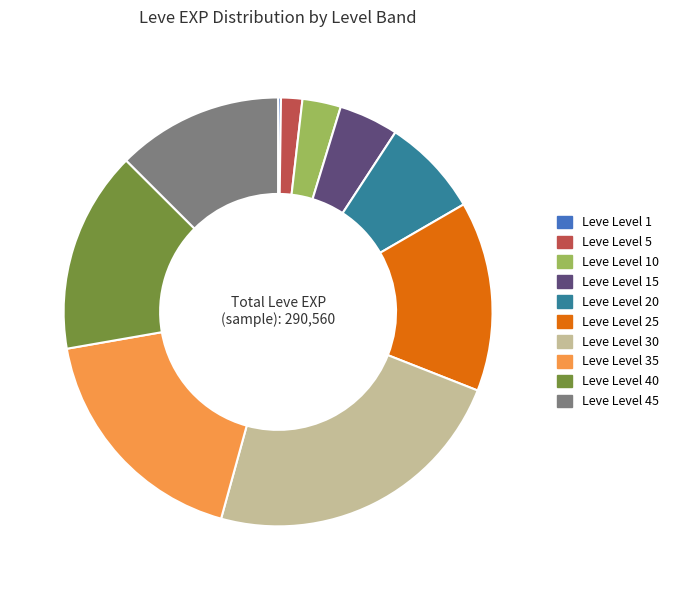

Which slice is the largest?

Leve Level 30